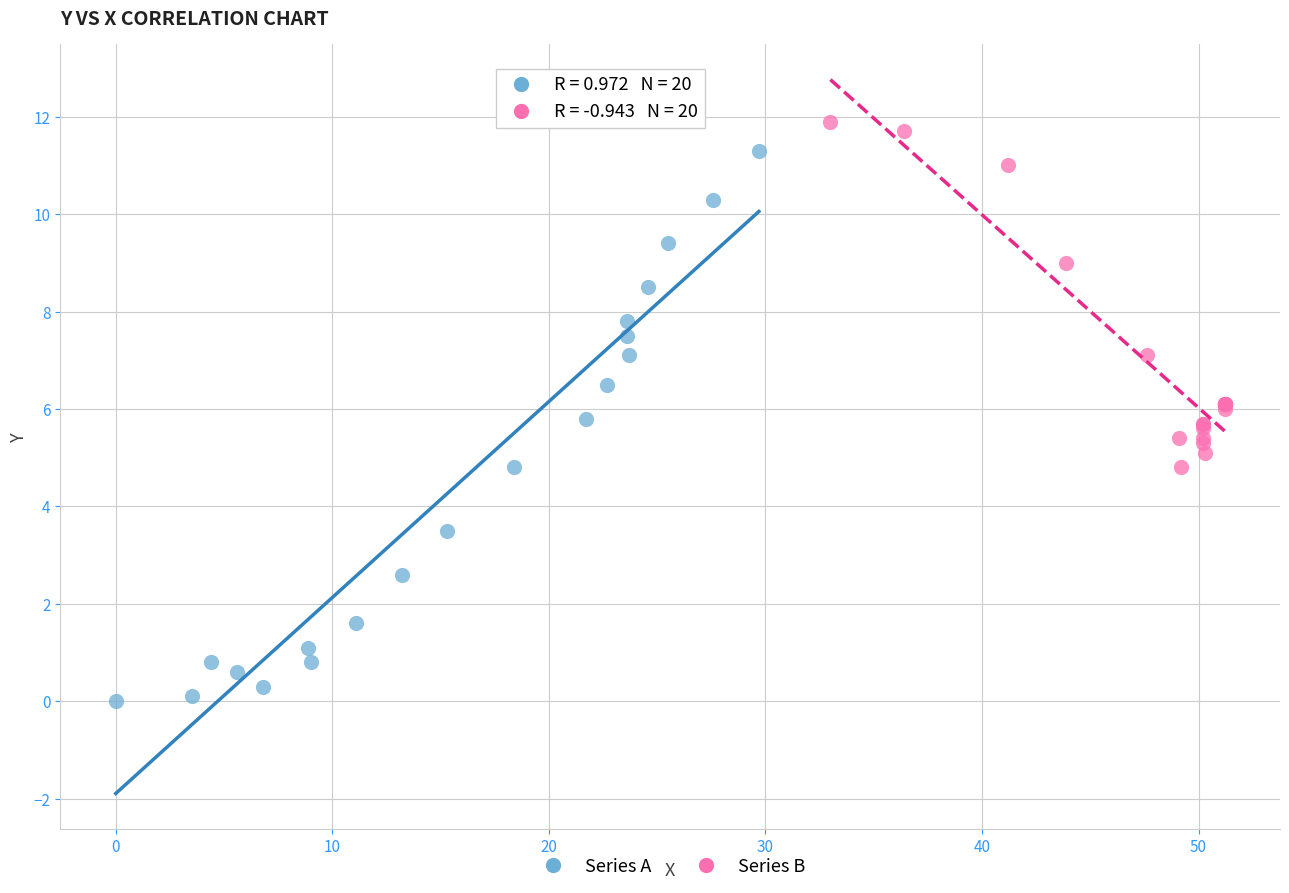

Which series has the largest Y range (max minus min)?

Series A